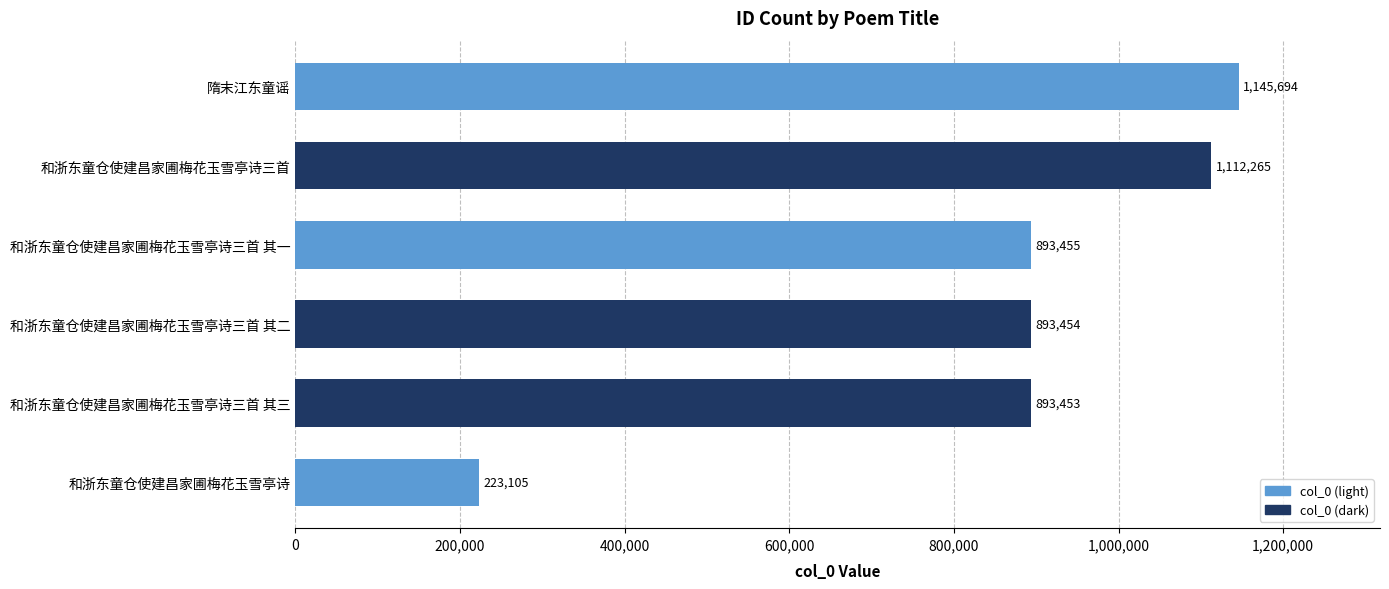

True or false: the data shows 1145694 at 隋末江东童谣.

True